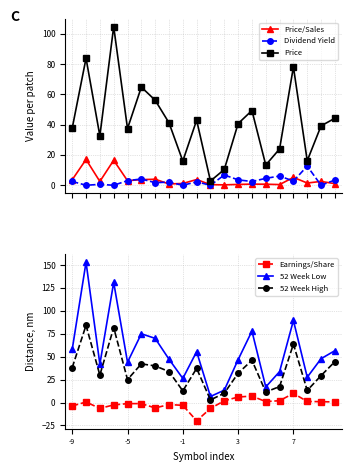

Reading right to left, transcribe all the data shown in this chart.

Price/Sales: 1.0	2.5	1.5	5.2	0.5	0.7	0.8	0.6	0.3	0.4	3.8	1.2	0.8	4.0	3.7	3.0	16.5	2.5	17.0	3.7
Dividend Yield: 3.5	0.0	12.7	2.8	6.1	4.6	2.5	3.6	6.8	0.0	2.3	0.0	2.1	1.7	4.1	3.0	0.0	0.6	0.0	2.5
Price: 44.3	39.2	16.2	78.2	24.0	13.4	49.4	40.8	10.4	2.8	43.0	16.0	41.3	56.2	64.9	37.5	104.8	32.6	83.9	37.7
Earnings/Share: 0.6	0.9	1.2	9.9	2.0	1.0	7.0	6.0	1.9	-6.4	-19.9	-3.1	-2.2	-5.9	-1.2	-1.2	-2.6	-6.4	0.5	-3.7
52 Week Low: 56.6	47.8	27.6	89.5	33.7	17.0	77.9	46.8	13.5	6.6	55.5	26.3	47.3	70.0	75.0	44.0	131.1	41.9	153.2	57.9
52 Week High: 44.6	29.4	13.2	63.8	17.4	11.5	46.1	31.9	10.2	2.8	37.2	12.7	33.8	40.0	42.2	25.0	81.8	29.9	84.2	38.1